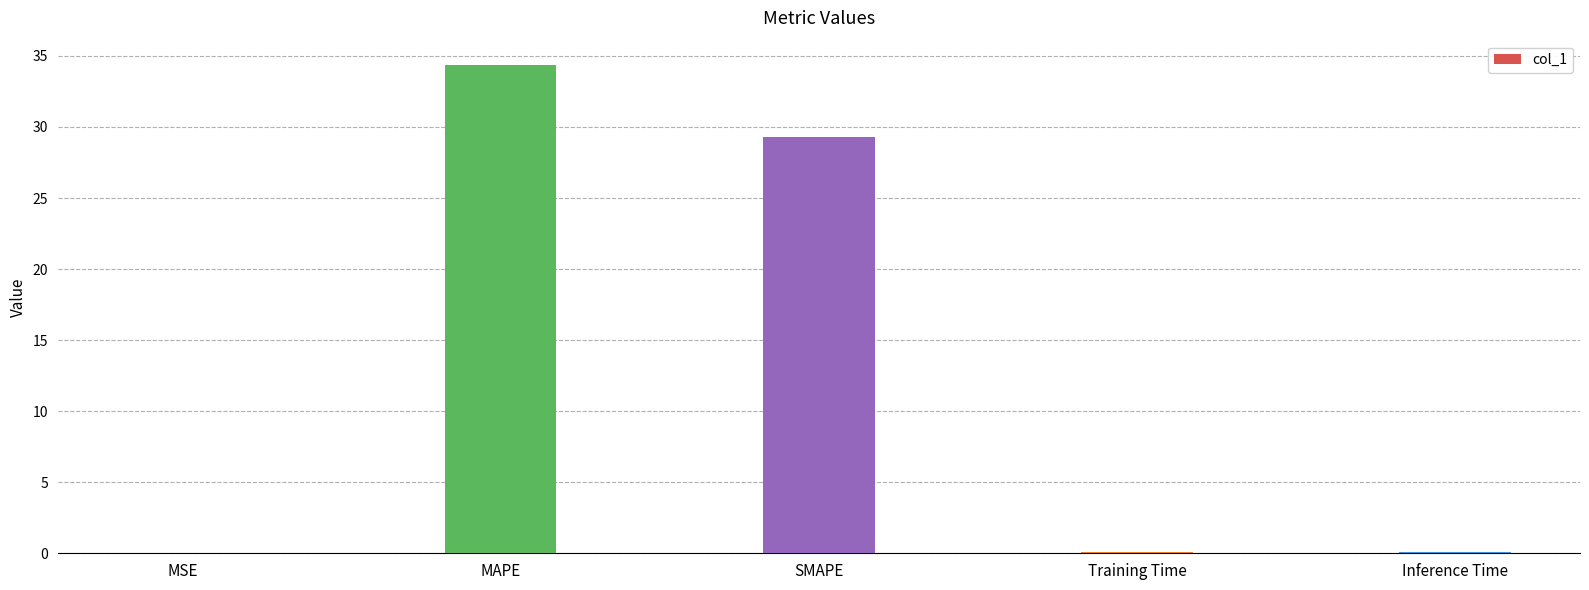

Are the bars horizontal?

No